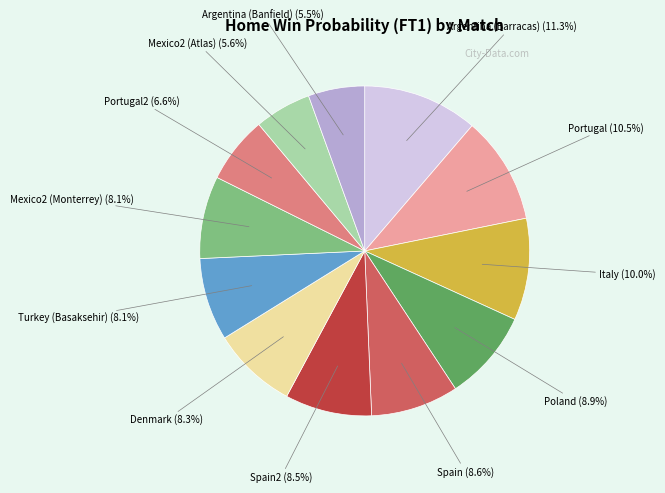

Does any single category account for the majority?

No